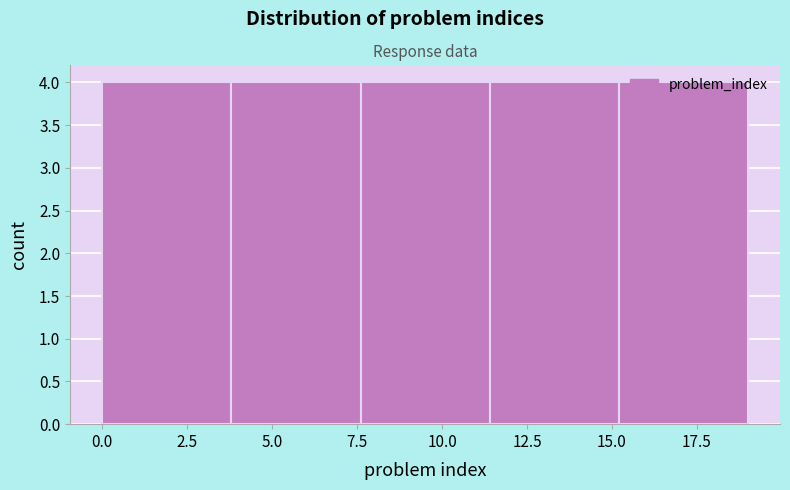

Reading left to right, transcribe this chart: for each bar, give the range it covers on the x-axis and its height. Neither the bar edges nor the heights are printed on the chart, so give them approximately, as read against the axes.

0.0 to 3.8: 4
3.8 to 7.6: 4
7.6 to 11.4: 4
11.4 to 15.2: 4
15.2 to 19.0: 4